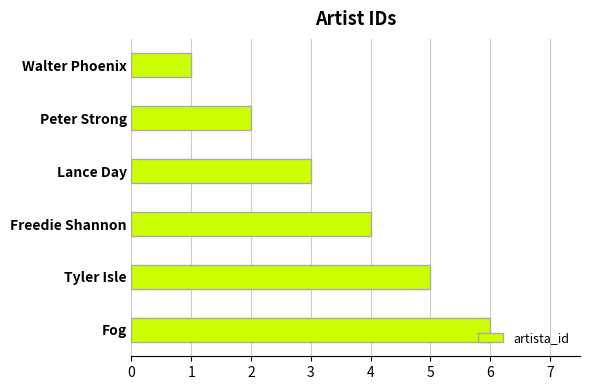

What is the average value?

4